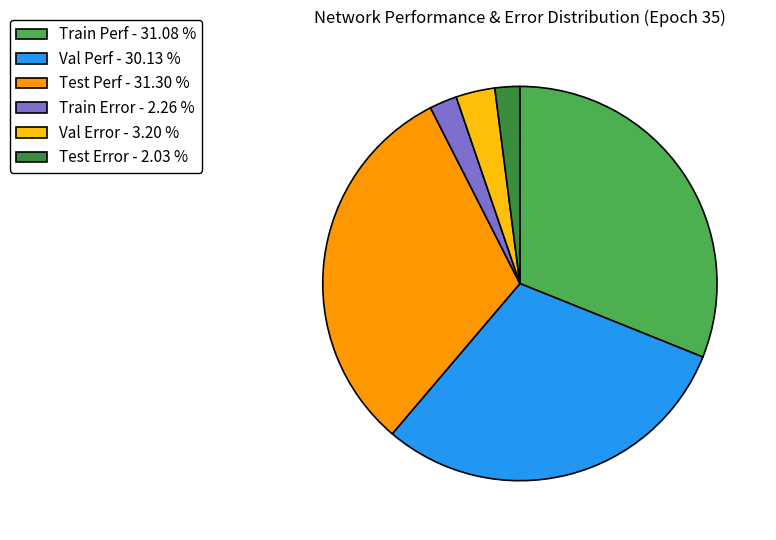

Between Test Perf - 31.30 % and Val Error - 3.20 %, which is larger?

Test Perf - 31.30 %